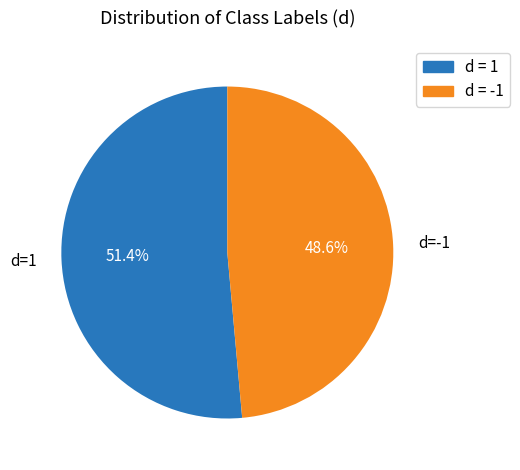

What is the smallest slice in the pie chart?

d=-1